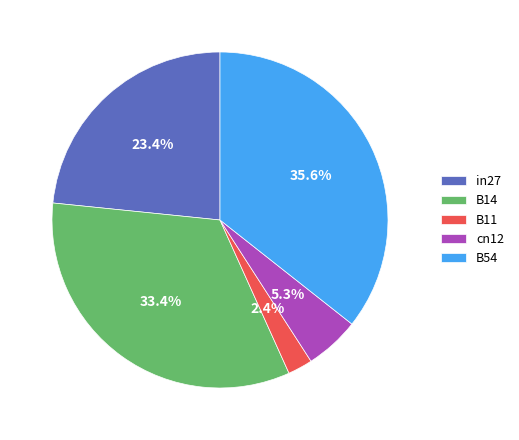

To the nearest percent, what portion does in27 represent?

23%